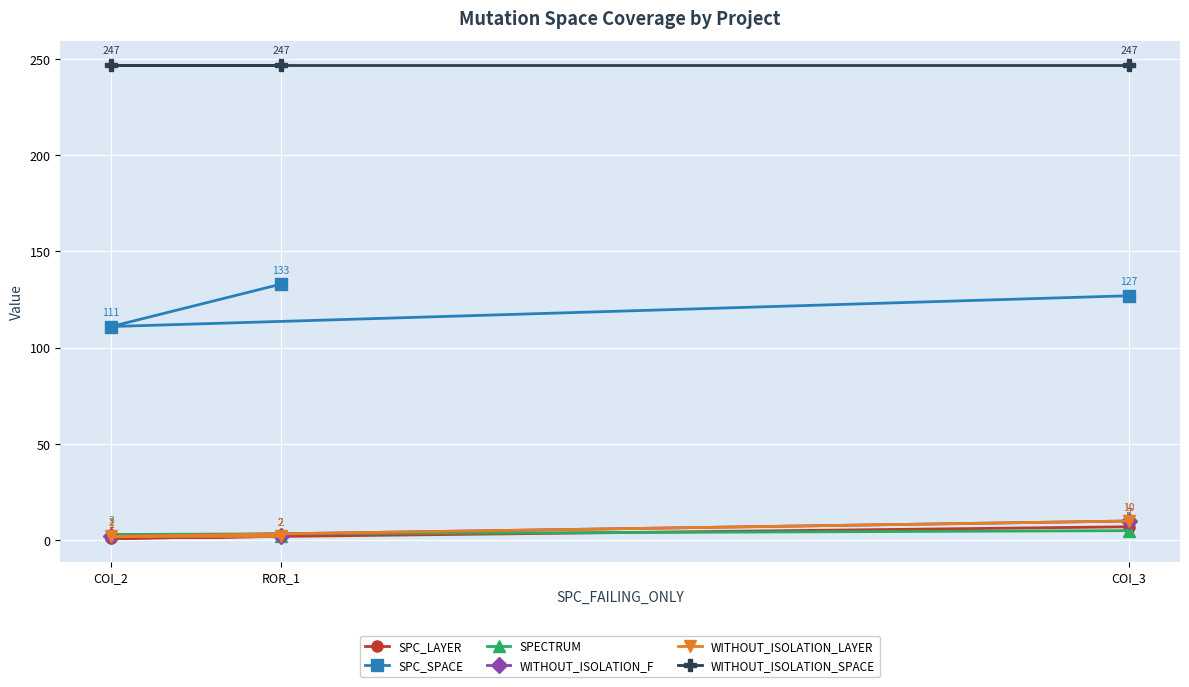

At how many categories does at least one series exceed 40?

3